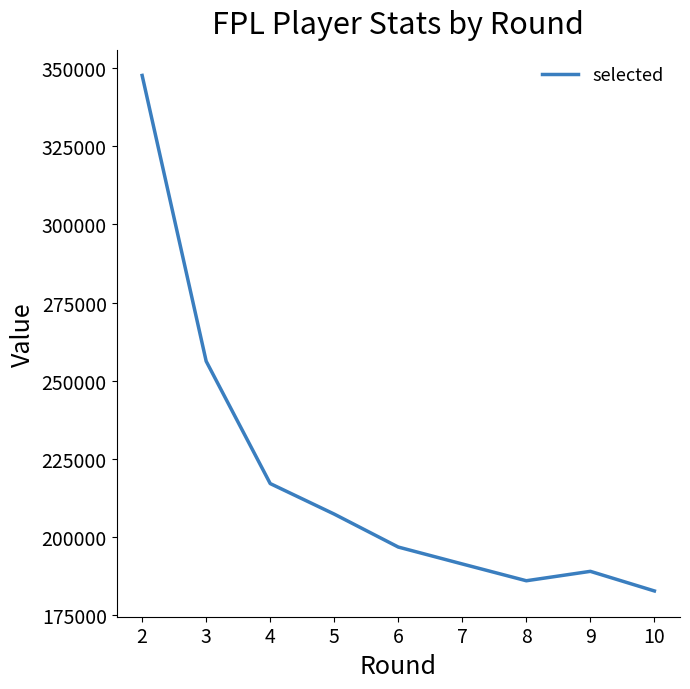

What is the difference between the second highest and minimum values?

73505